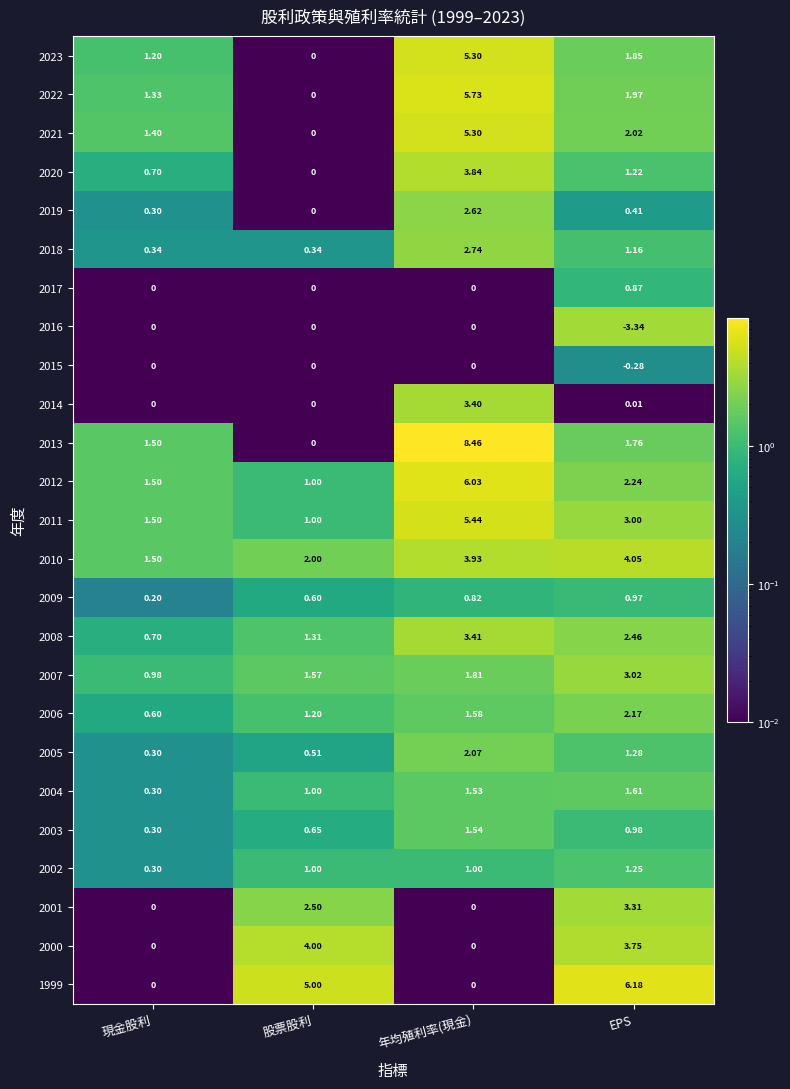

At how many categories does at least one series exceed 0?

4